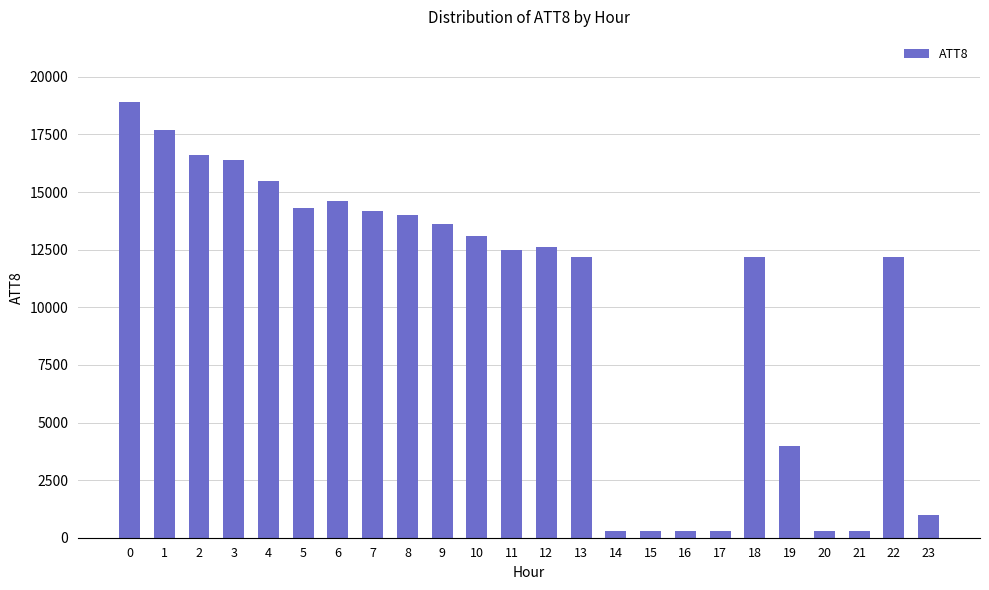

What is the difference between the values at 4 and 11?

3000